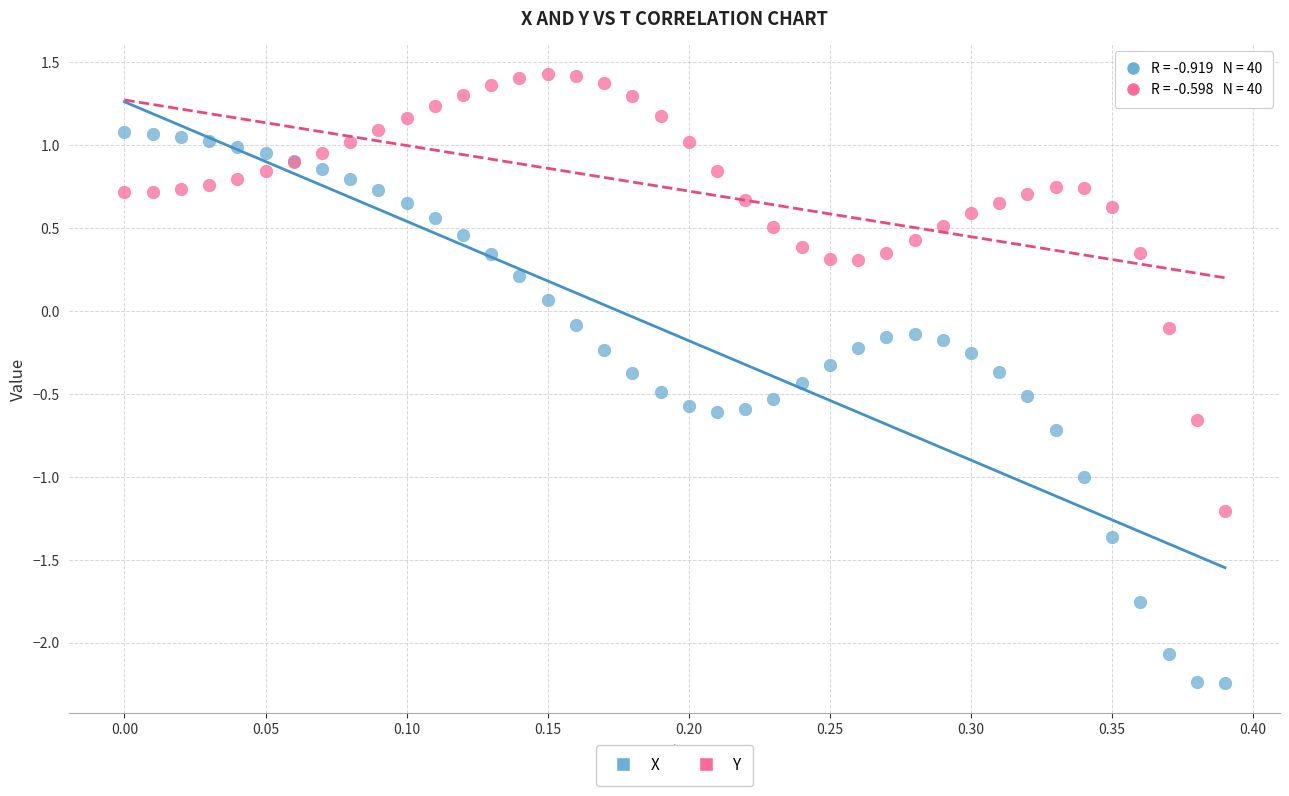

Which series contains the lowest Y value?

X